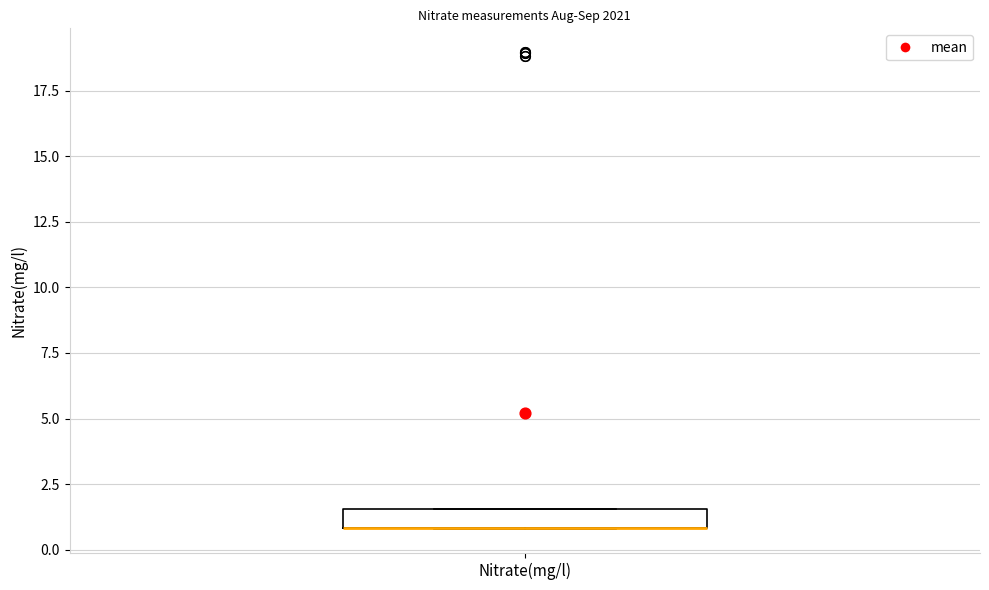

Where is the upper edge of the box for Nitrate(mg/l) on the y-axis? The values are not printed on the chart, so give them approximately, as read against the axis.

1.5